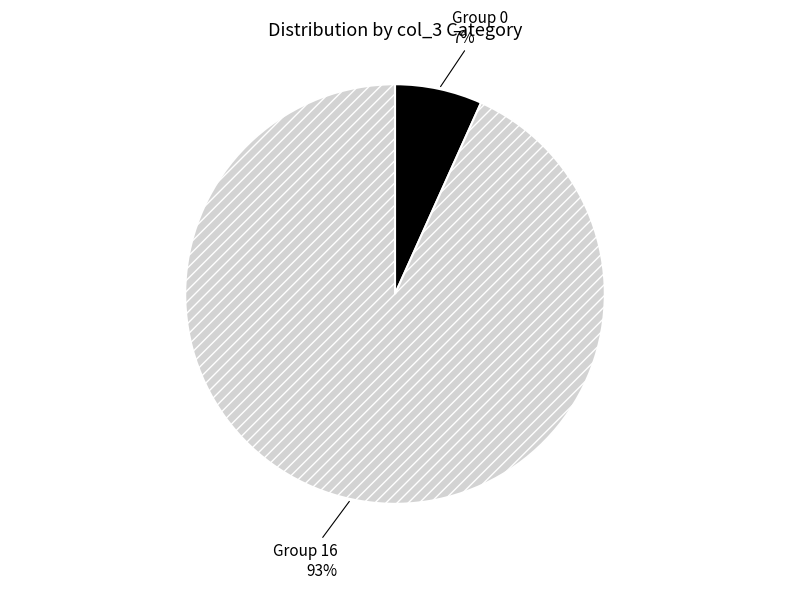

Does any single category account for the majority?

Yes